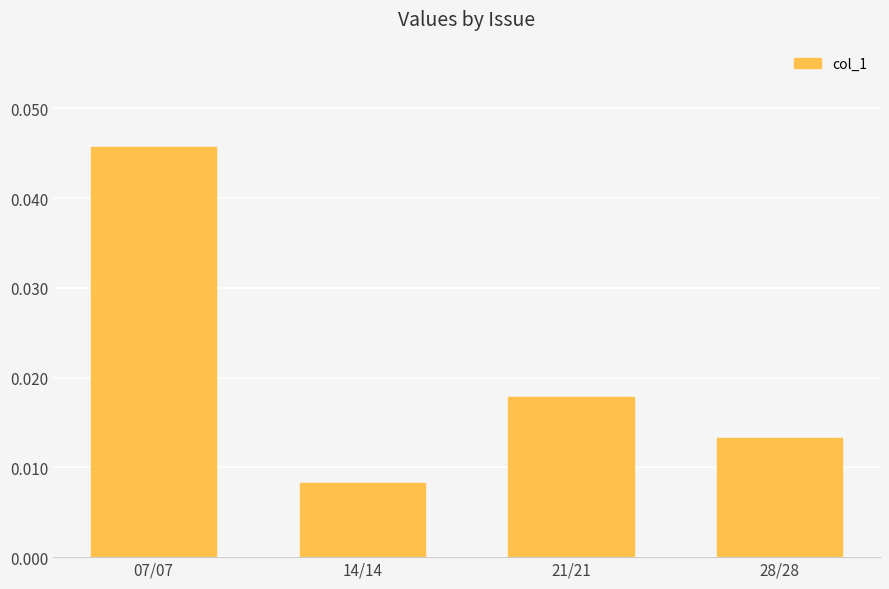

Which has a higher value, 28/28 or 07/07?

07/07